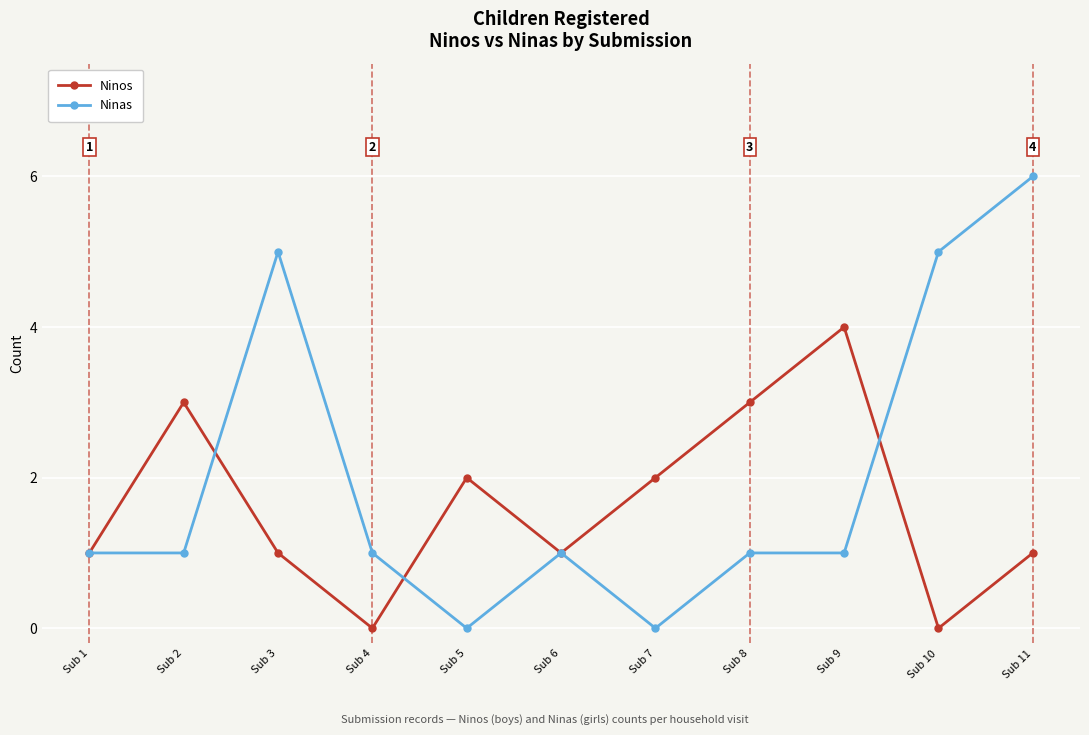

Is the value of Ninos at Sub 4 greater than the value of Ninas at Sub 9?

No